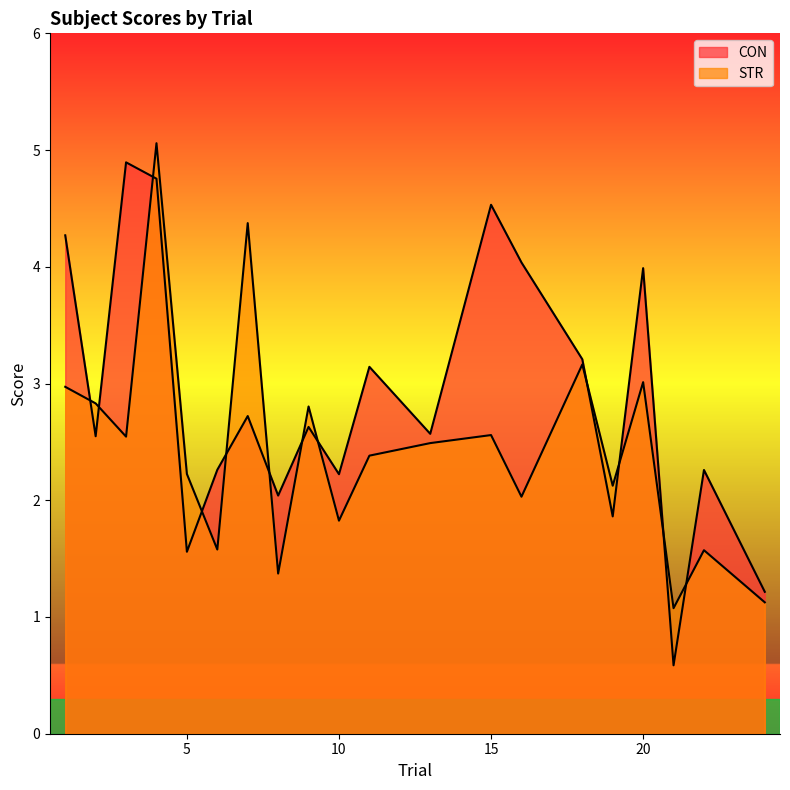

Rank the series at 9 from highest to lowest value.

STR, CON